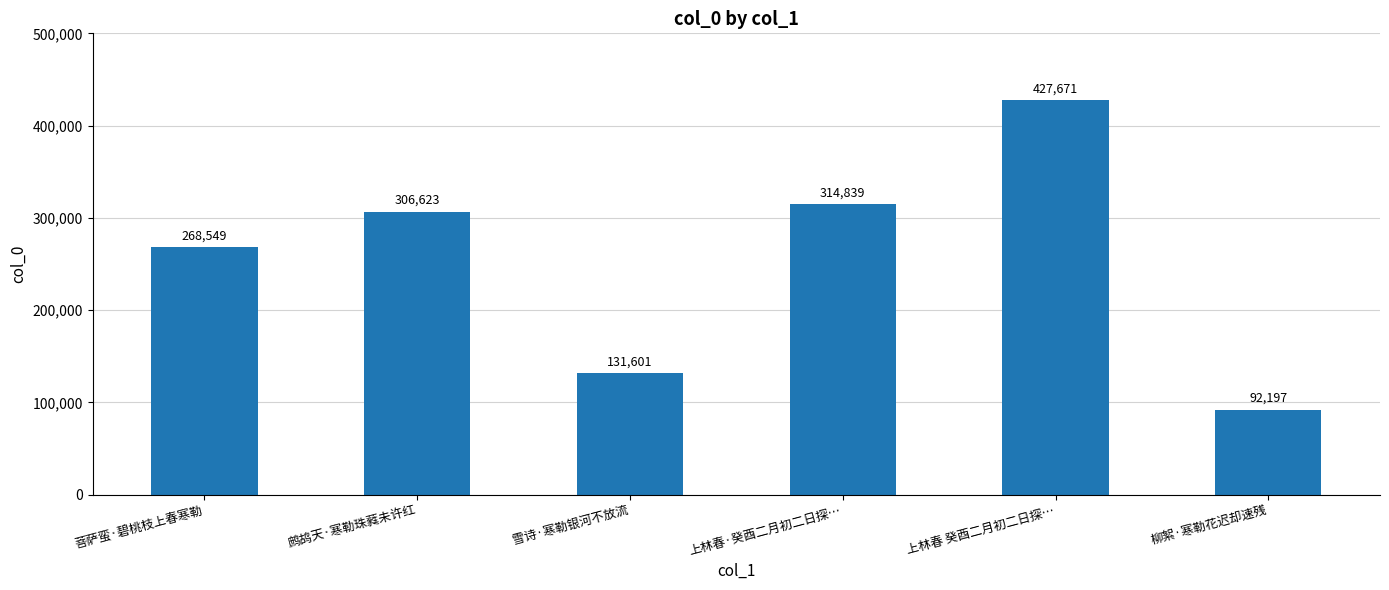

What is the ratio of the value at 鹧鸪天·寒勒珠蕤未许红 to the value at 柳絮·寒勒花迟却速残?

3.3